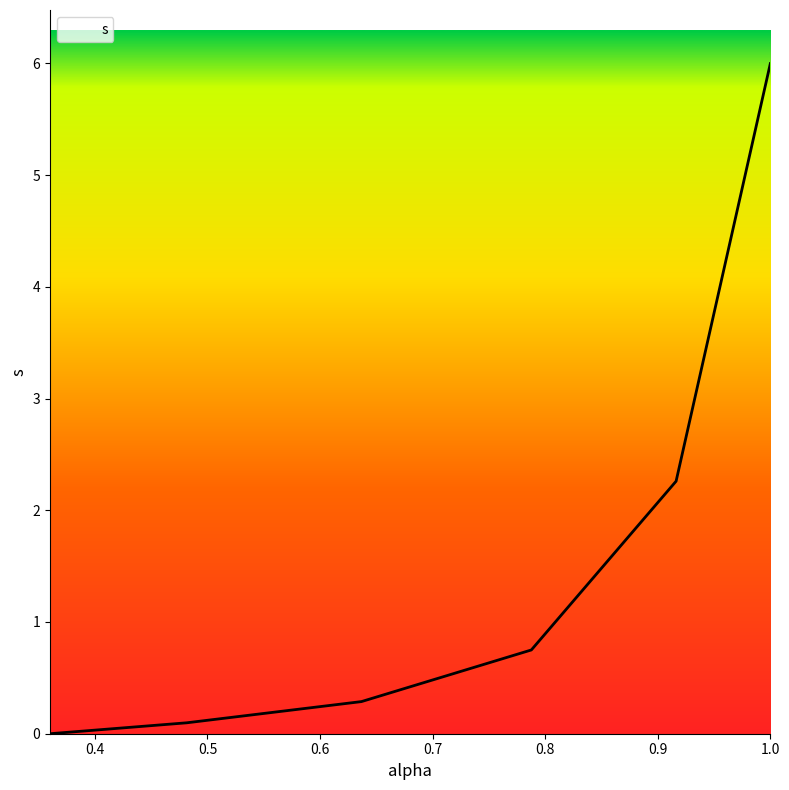

What is the greatest value displayed?

6.0